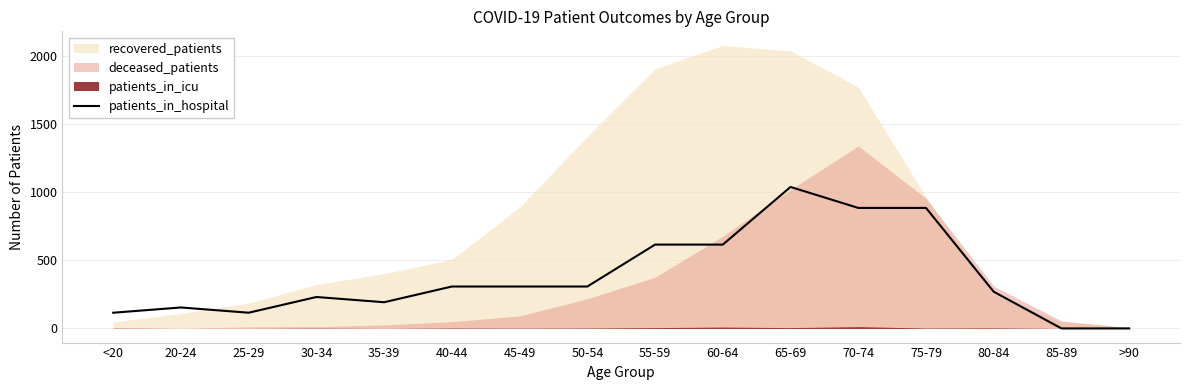

What is the label of the 1st point from the left?

<20